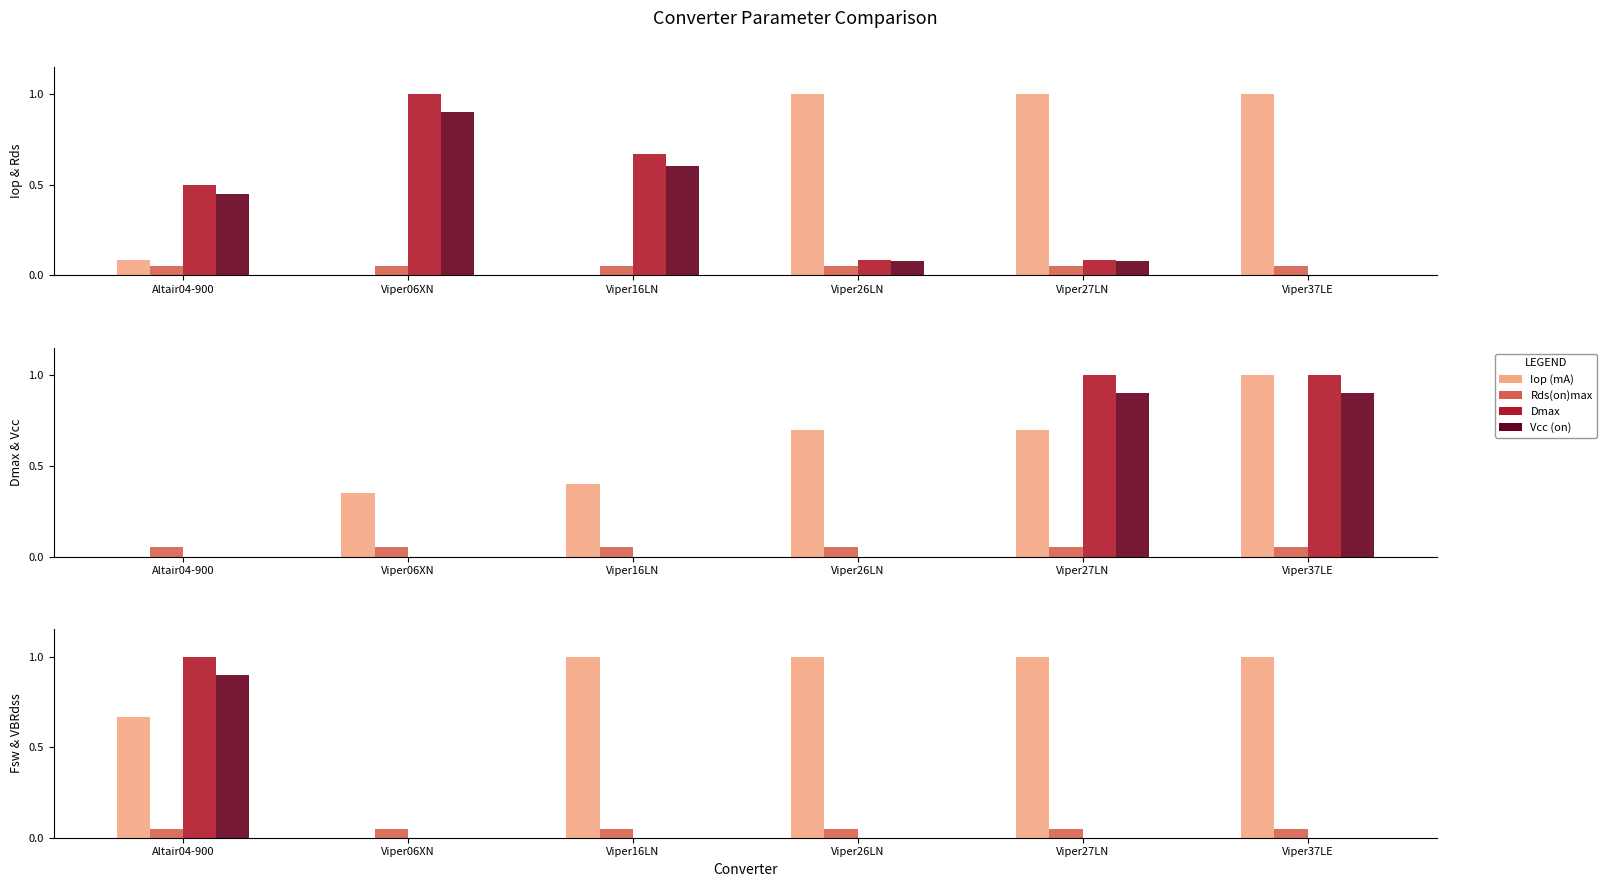

How many values in Fsw (KHz) are above zero?

5